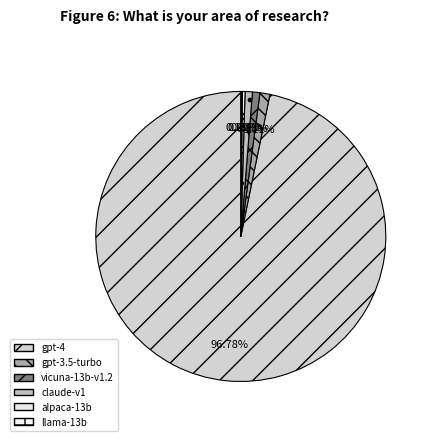

How many slices are in this pie chart?

6